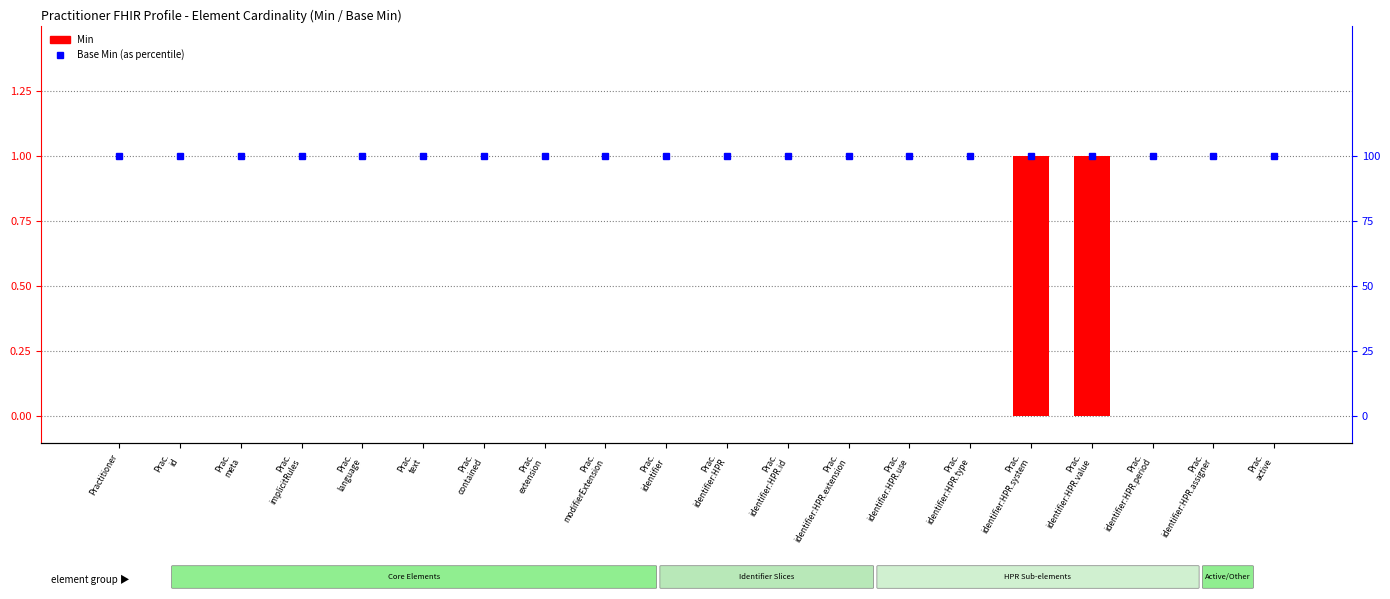

How many data points does each series have?

20